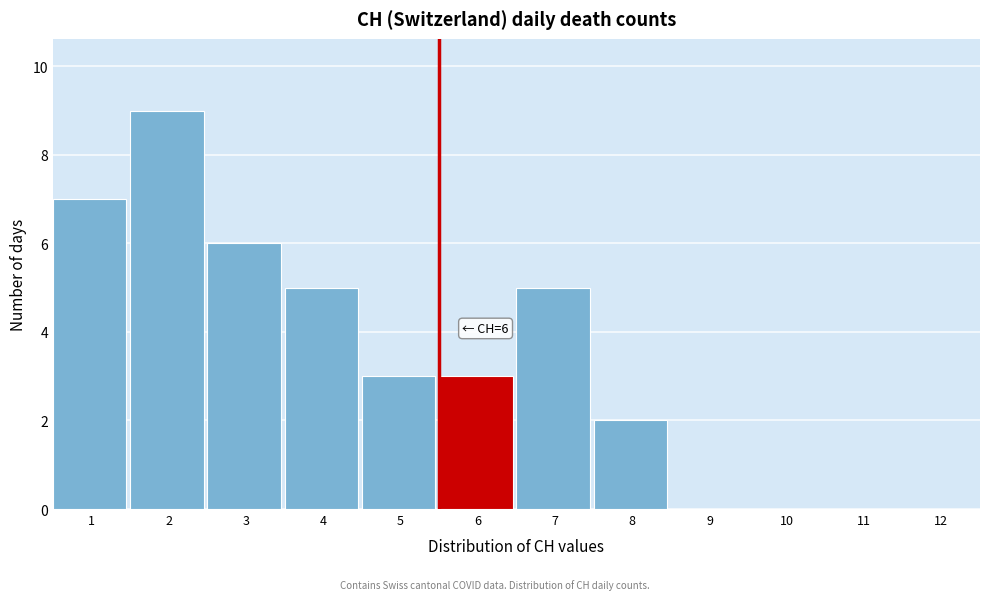

Reading right to left, extract all data points from this chart.

12=0	11=0	10=0	9=0	8=2	7=5	6=3	5=3	4=5	3=6	2=9	1=7